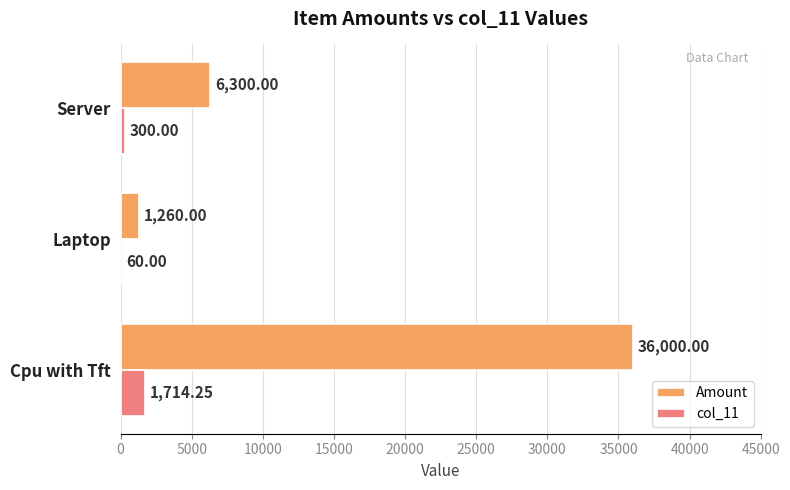

What is the sum of the Amount values at Laptop and Cpu with Tft?

37260.0